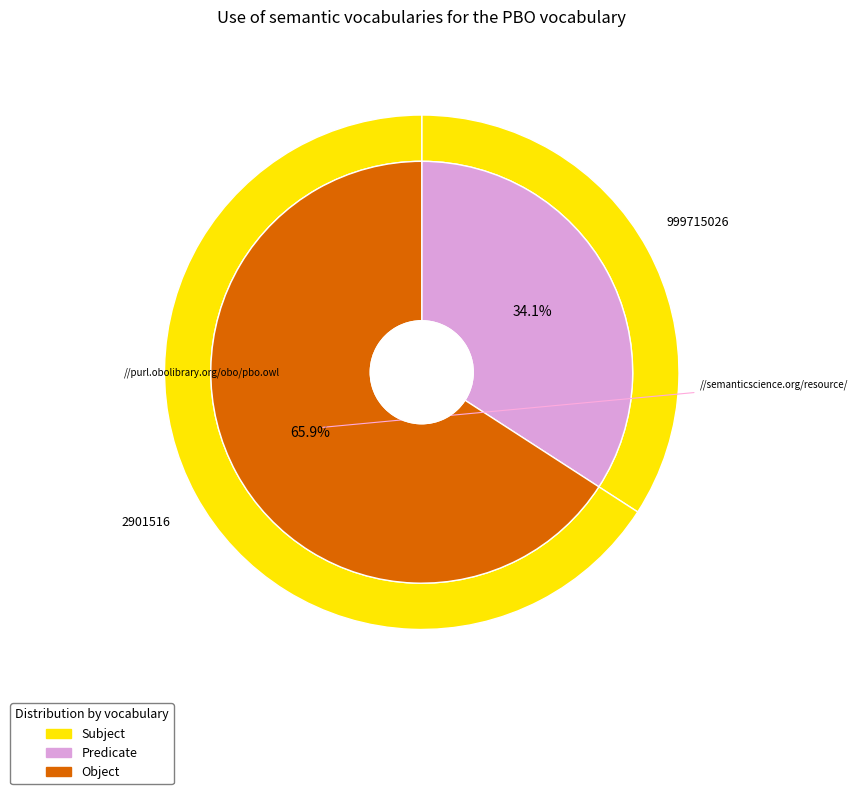

Which category has the biggest portion of the pie?

2901516